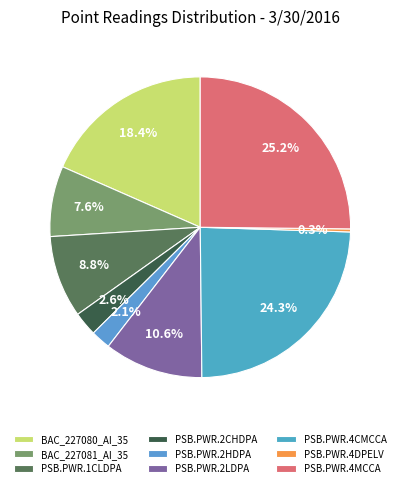

Rank the categories by value from lowest to highest.

PSB.PWR.4DPELV, PSB.PWR.2HDPA, PSB.PWR.2CHDPA, BAC_227081_AI_35, PSB.PWR.1CLDPA, PSB.PWR.2LDPA, BAC_227080_AI_35, PSB.PWR.4CMCCA, PSB.PWR.4MCCA